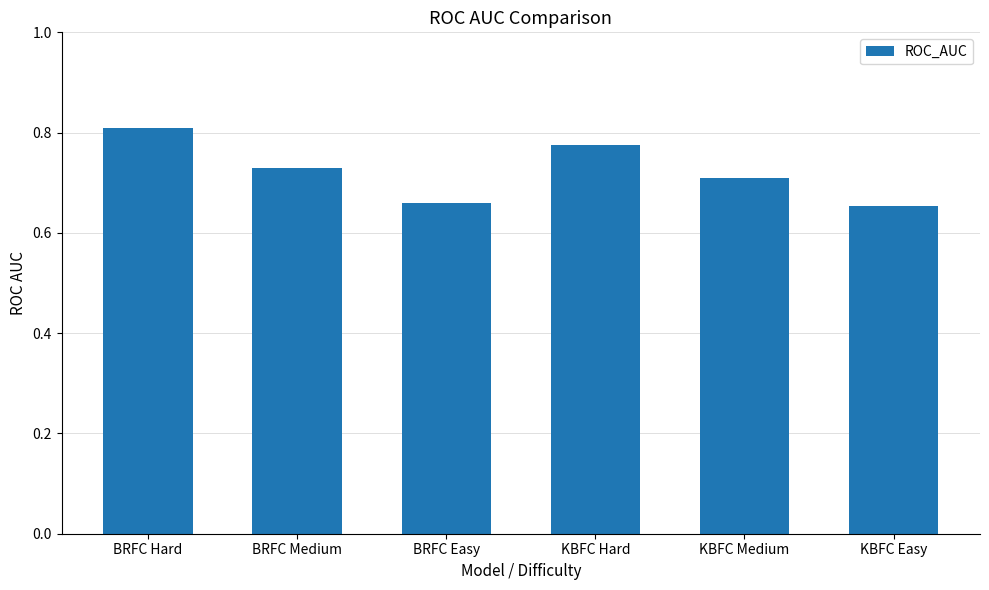

The value at BRFC Easy is 0.3. True or false?

False